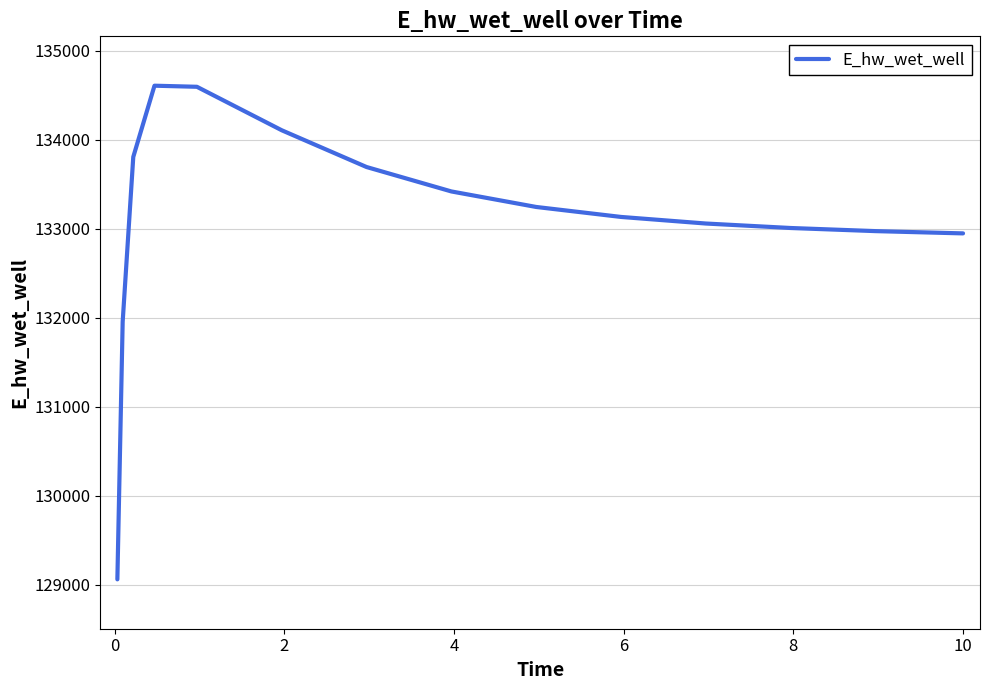

What is the greatest value displayed?

134608.7